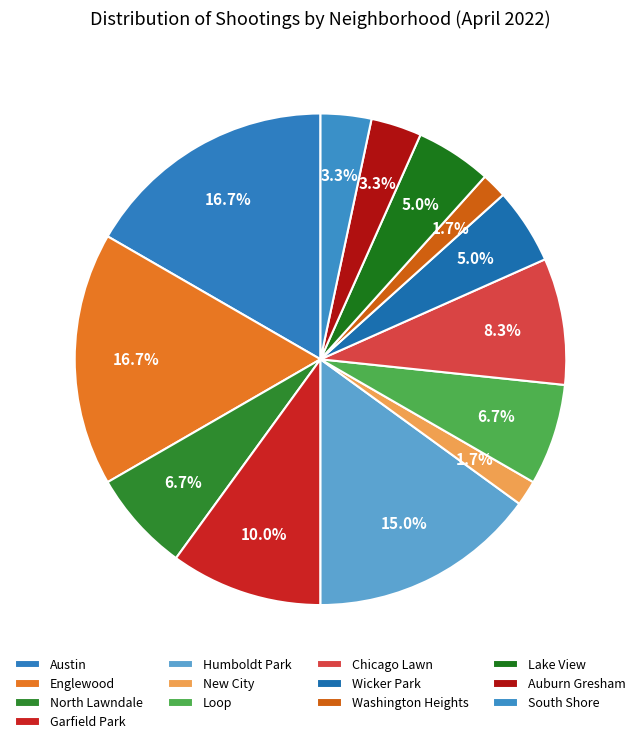

How many slices are in this pie chart?

13